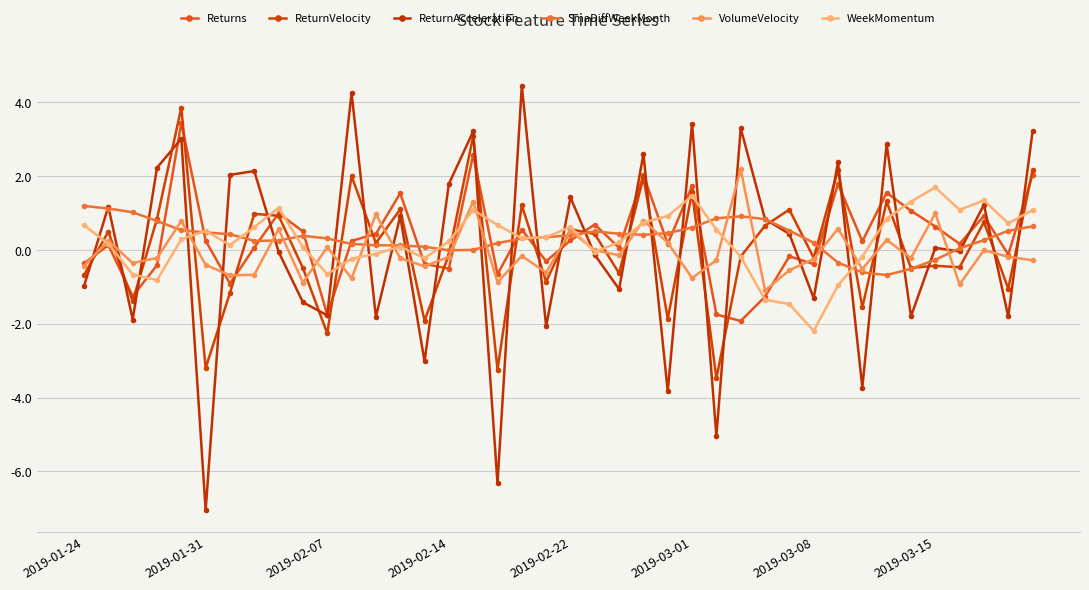

Which series ends up on top after the final intersection of WeekMomentum and ReturnAcceleration?

ReturnAcceleration